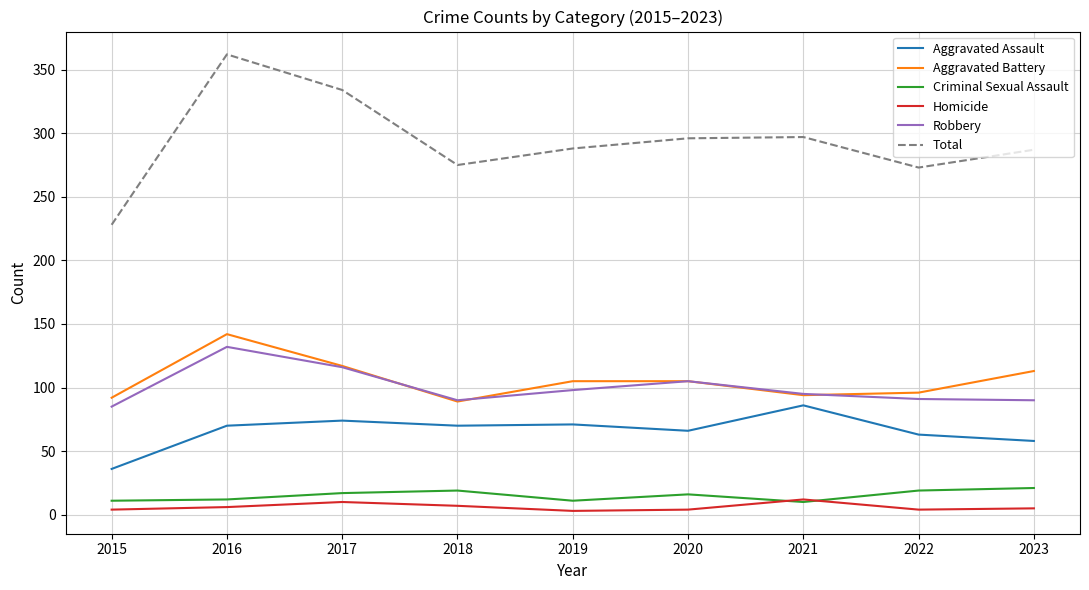

What is the minimum value for Aggravated Assault?

36